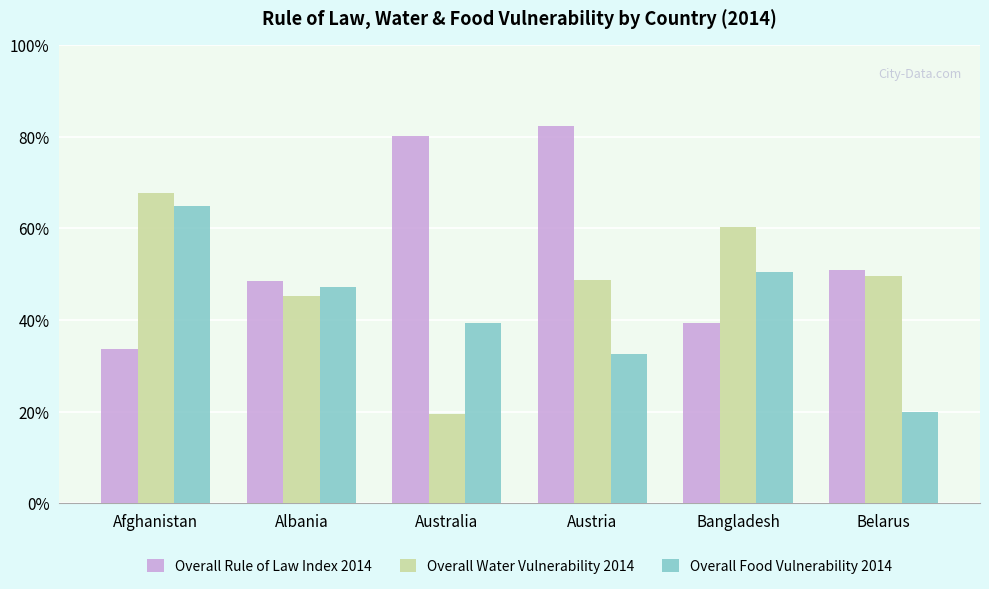

What are all the series names shown in the legend?

Overall Rule of Law Index 2014, Overall Water Vulnerability 2014, Overall Food Vulnerability 2014